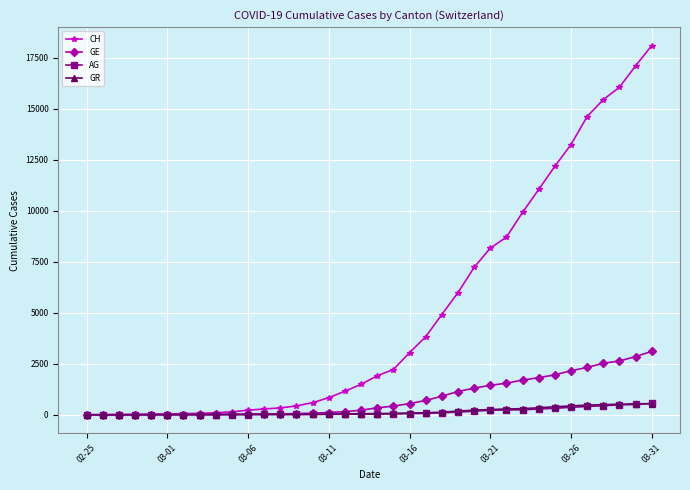

Which series has the largest range (max minus min)?

CH